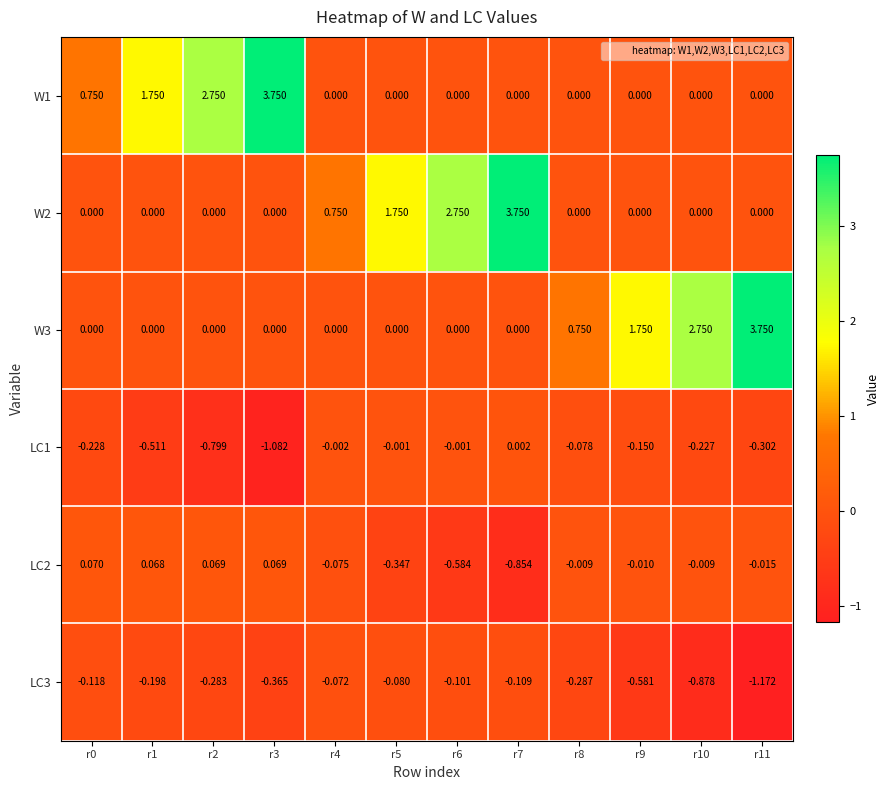

Is the value of W3 at r8 greater than the value of LC3 at r2?

Yes